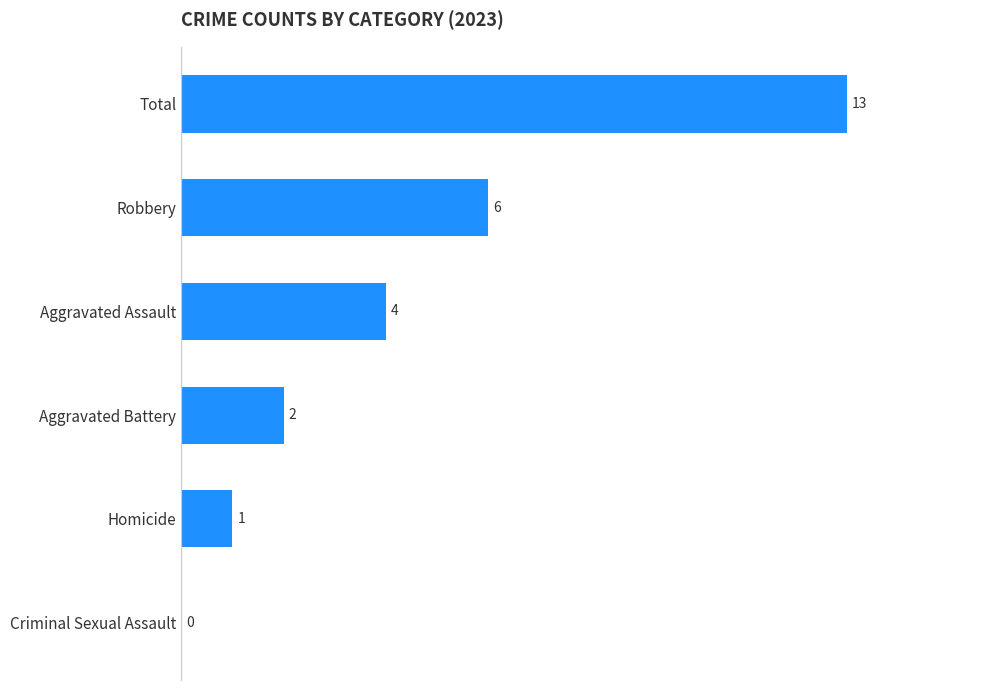

Reading bottom to top, extract all data points from this chart.

Criminal Sexual Assault=0	Homicide=1	Aggravated Battery=2	Aggravated Assault=4	Robbery=6	Total=13